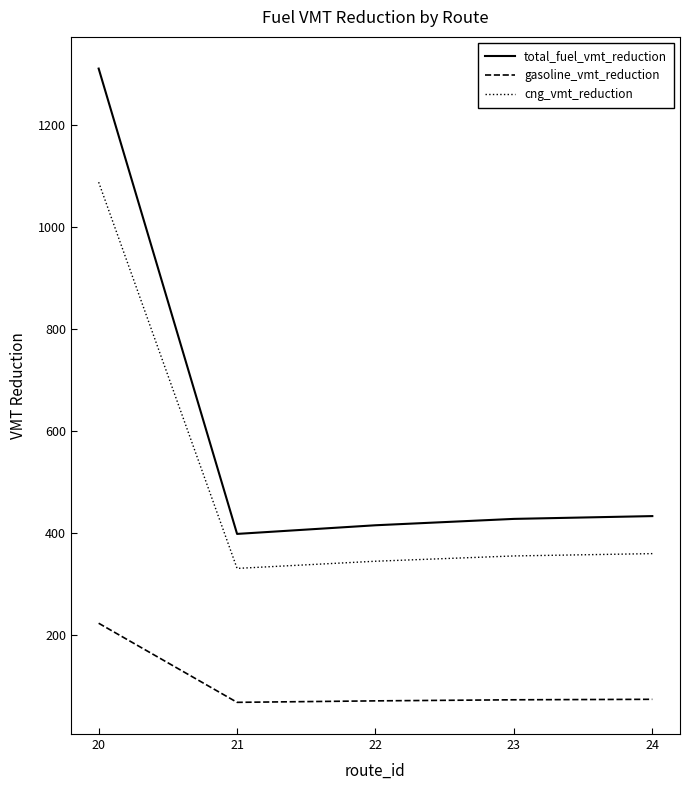

What is the sum of the gasoline_vmt_reduction values at 22 and 21?

138.1